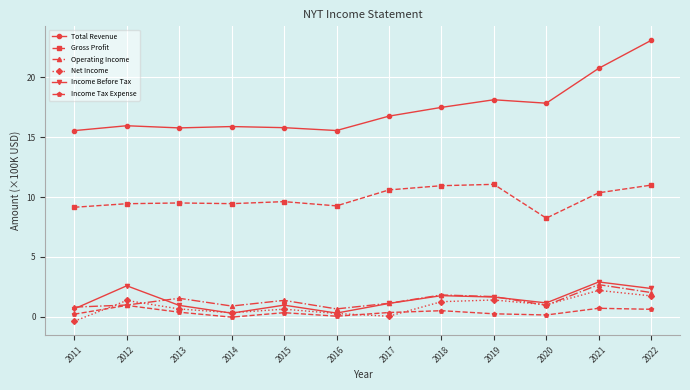

In Net Income, how many points are higher than both neighbors (excluding endpoints)?

4